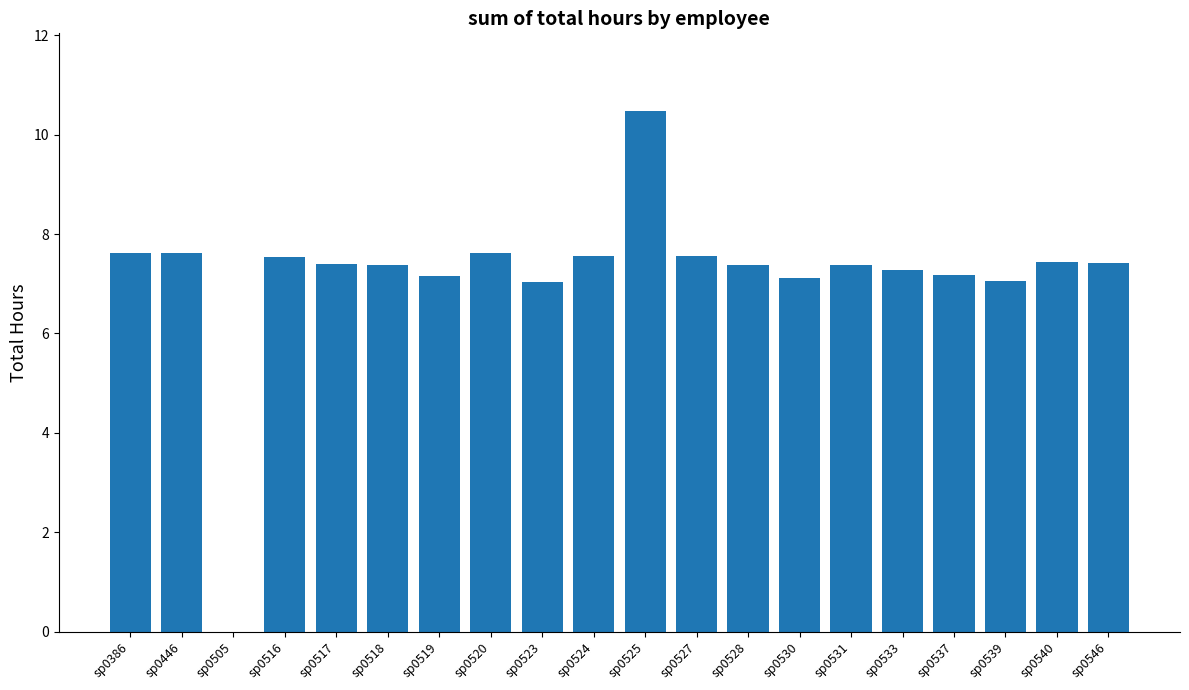

Approximately how many times larger is the value at sp0528 compared to sp0531?

1.0